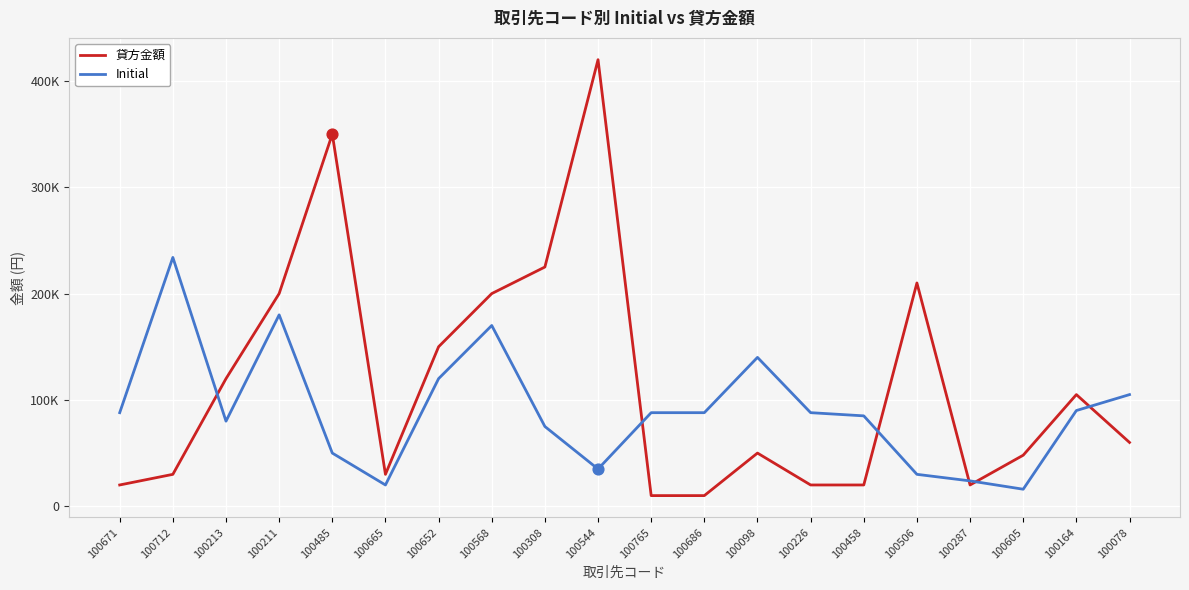

Which series has the largest total across all categories?

貸方金額